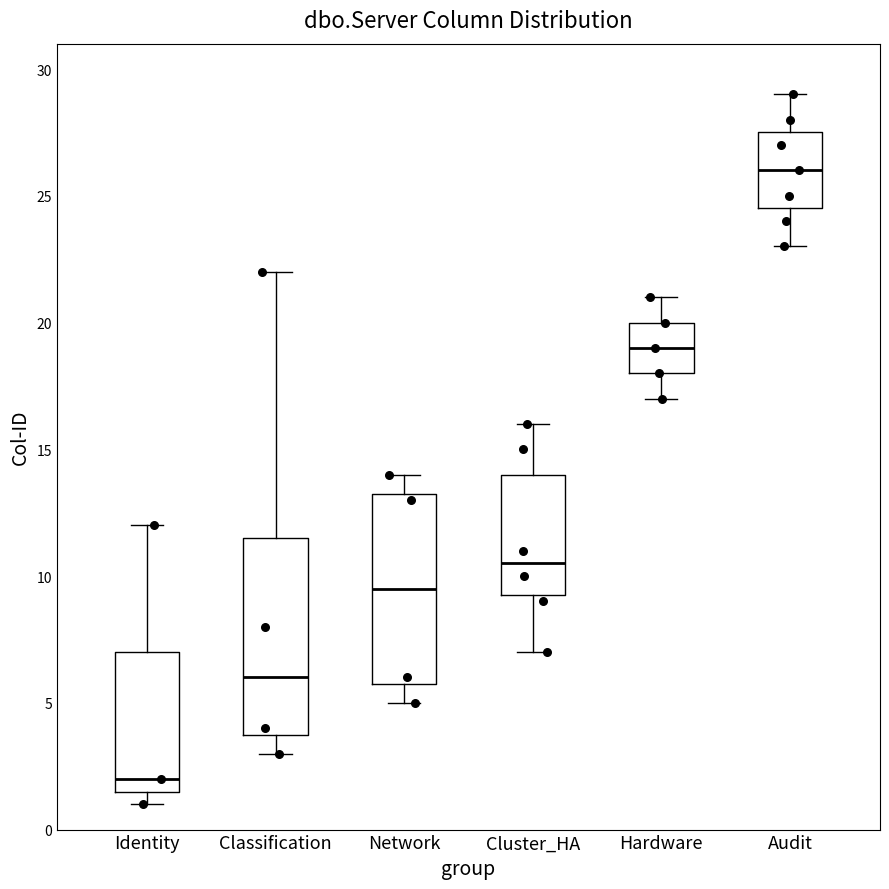

Reading left to right, read every box against the y-axis: the position of its median line, the range the box covers, and the ends of its whiskers. The values are not printed on the chart, so give them approximately, as read against the axis.

Identity: median 2.0, box 1.5 to 7.0, whiskers 1.0 to 12.0
Classification: median 6.0, box 4.0 to 11.5, whiskers 3.0 to 22.0
Network: median 9.5, box 6.0 to 13.5, whiskers 5.0 to 14.0
Cluster_HA: median 10.5, box 9.5 to 14.0, whiskers 7.0 to 16.0
Hardware: median 19.0, box 18.0 to 20.0, whiskers 17.0 to 21.0
Audit: median 26.0, box 24.5 to 27.5, whiskers 23.0 to 29.0